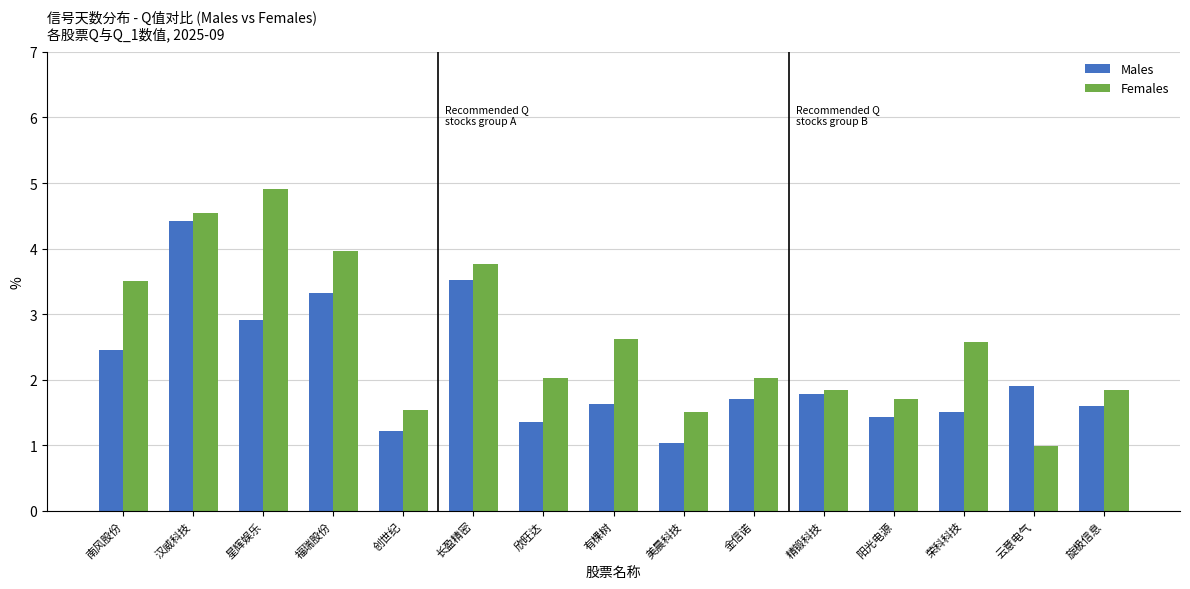

What is the spread (max minus min) of values at 长盈精密?

0.2